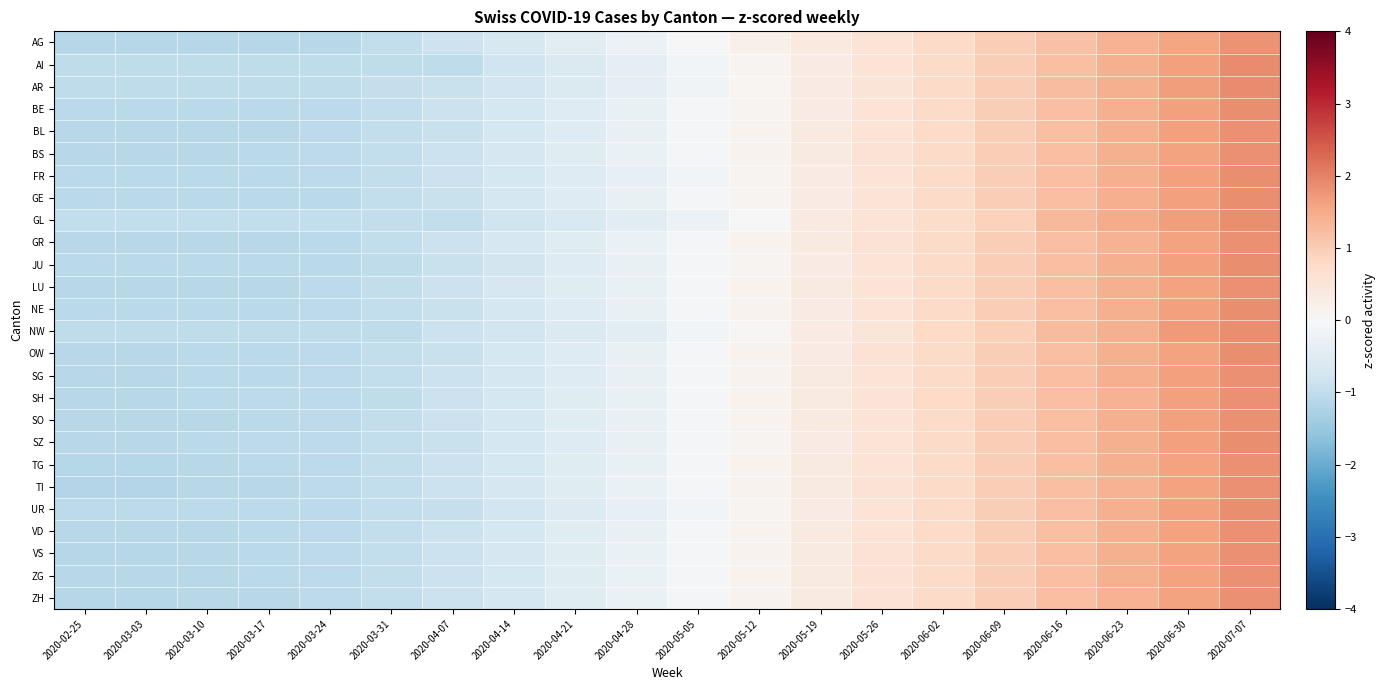

What is the total value across all series at 2020-04-28?

-7.9